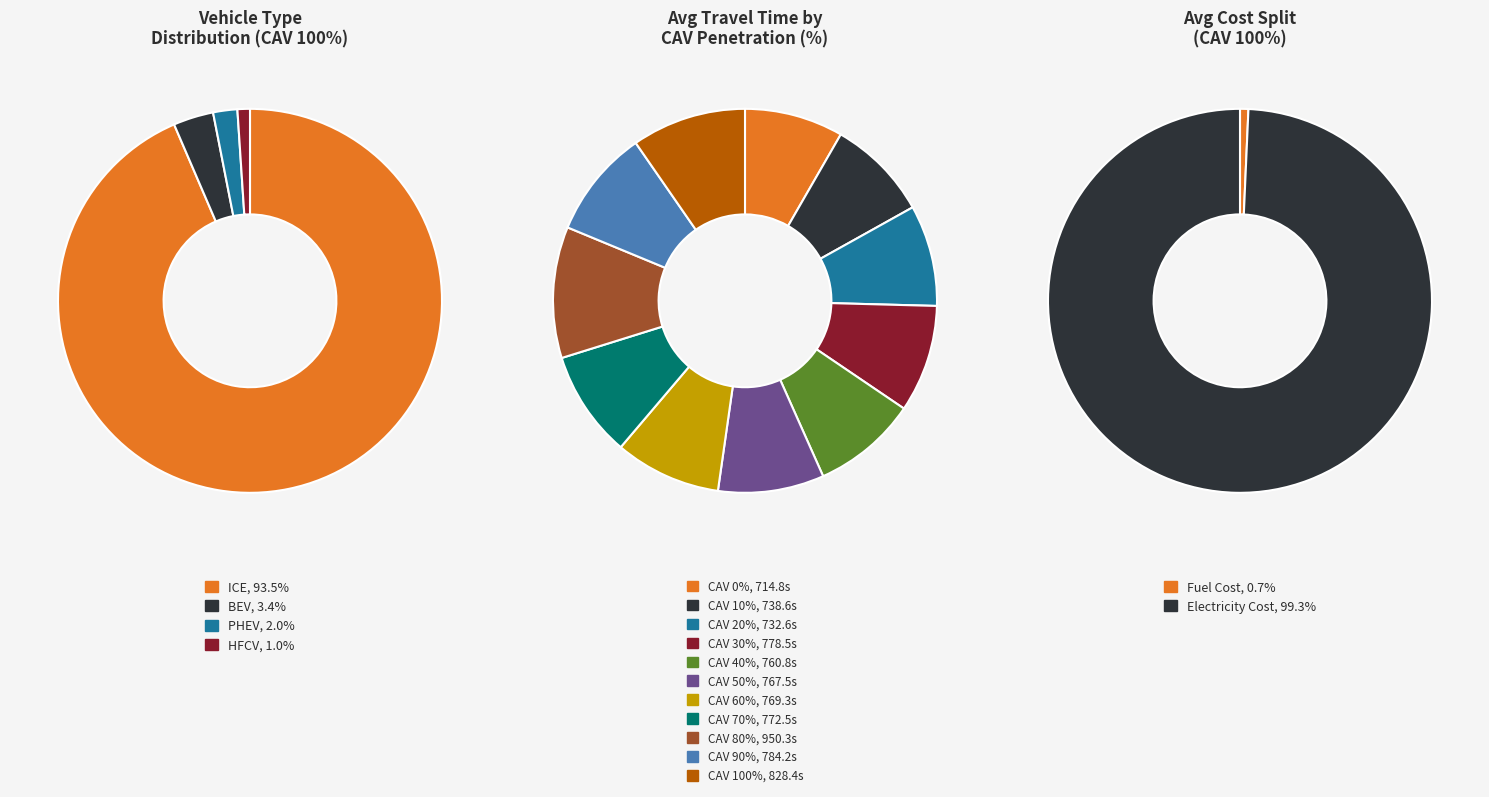

How many slices are in this pie chart?

4